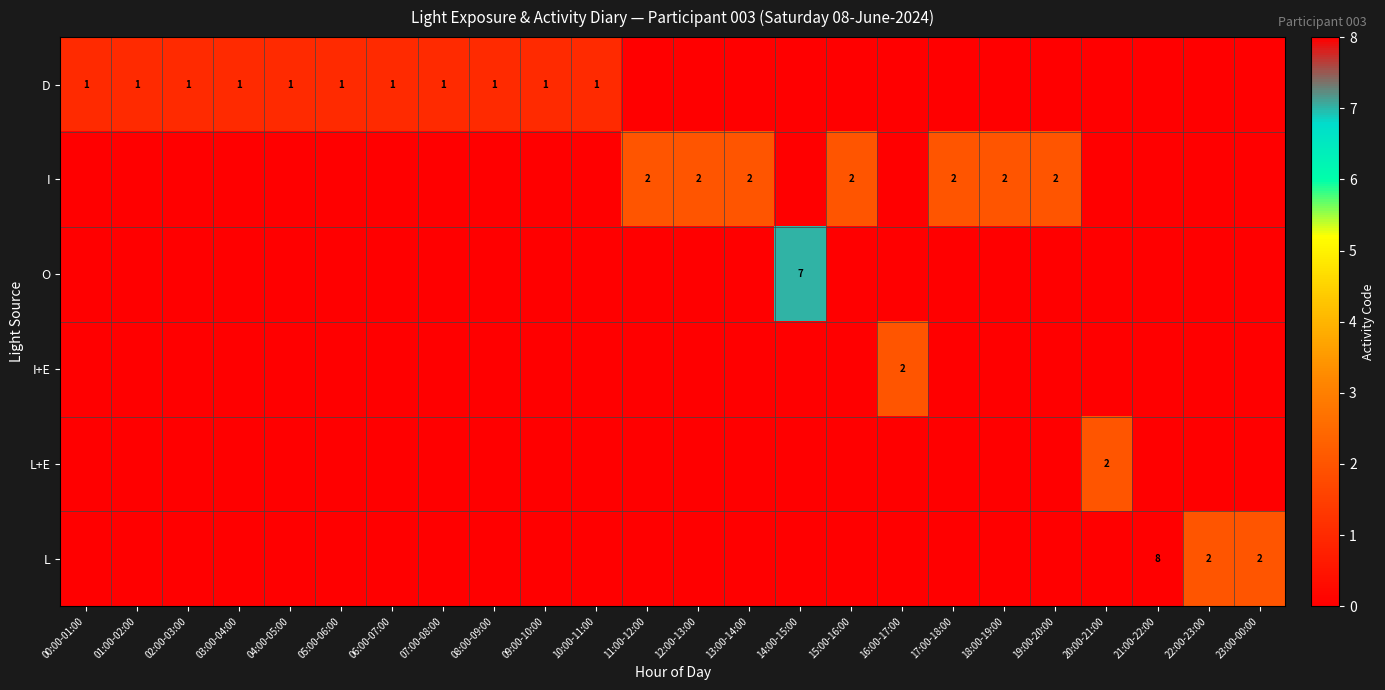

The value of D at 09:00-10:00 is 1. True or false?

True